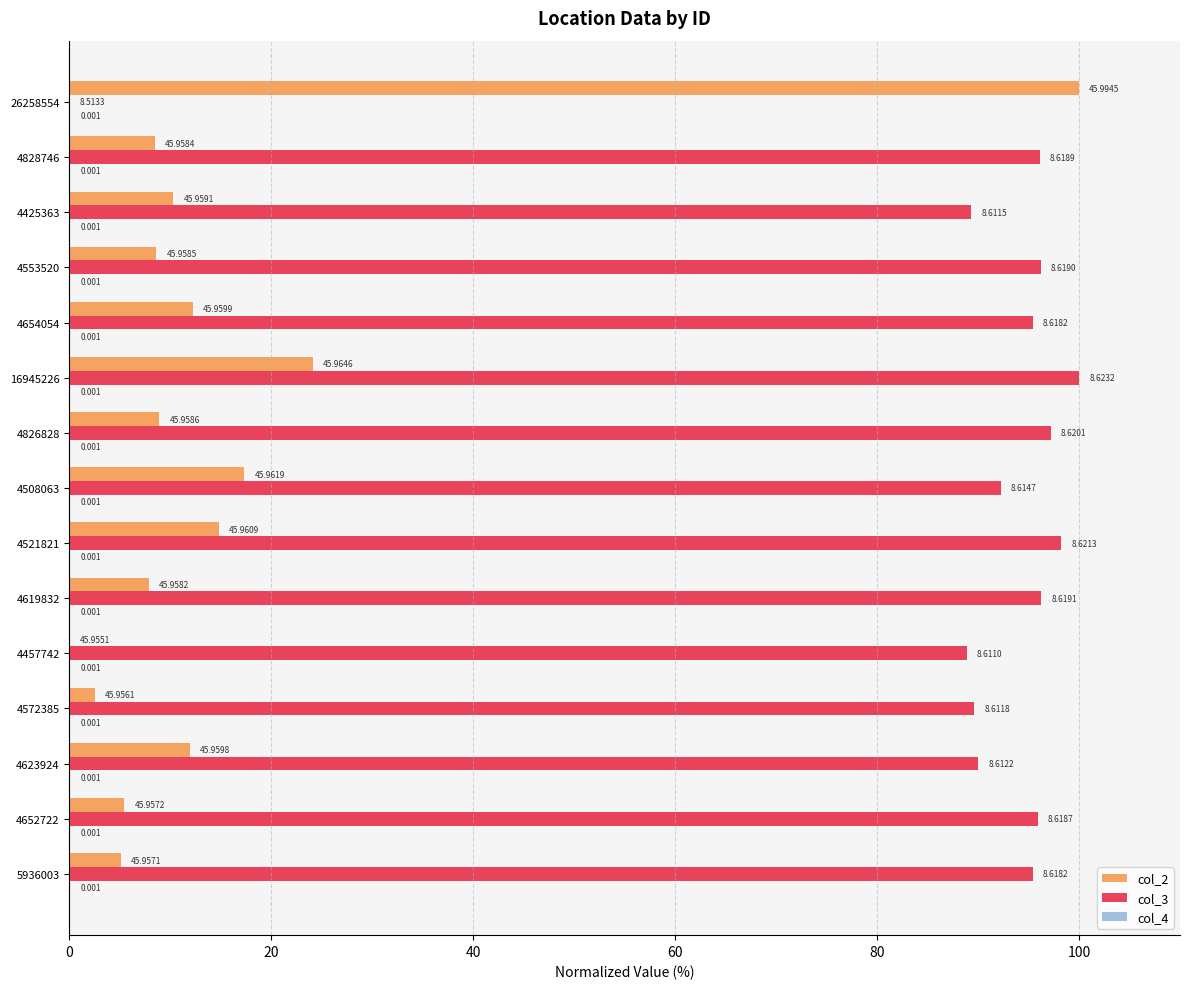

Where is col_3 nearest to the value 50?

4457742